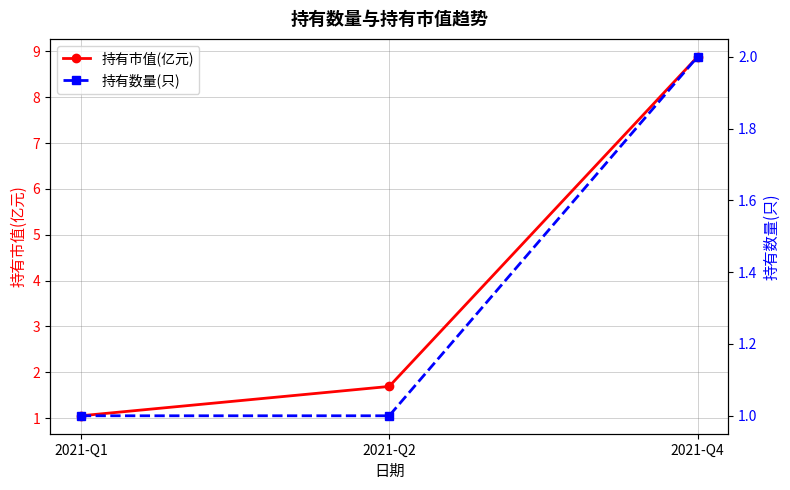

Count the number of categories in the chart.

3